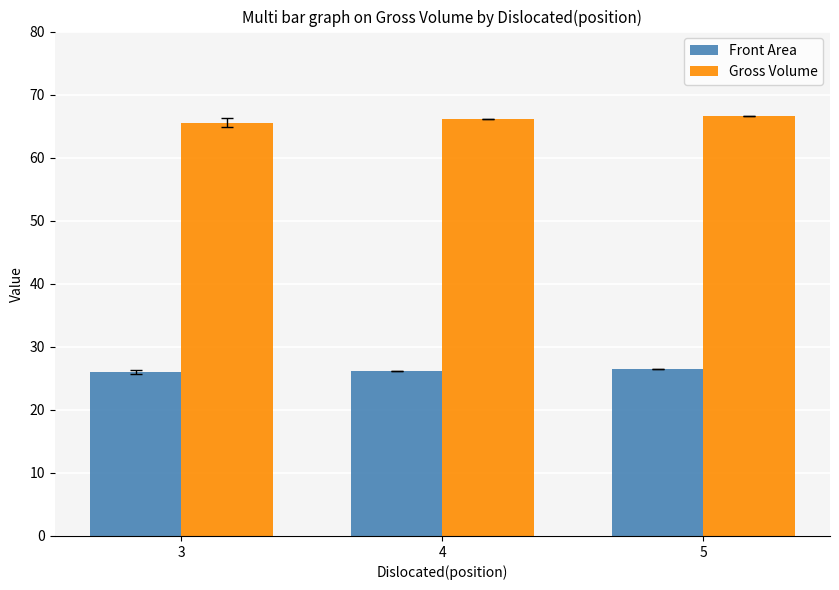

What is the total value across all series at 4?

92.4